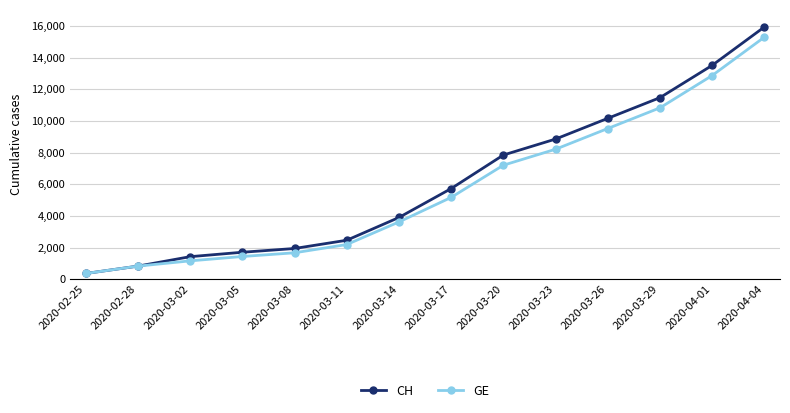

Rank the categories by GE value from highest to lowest.

2020-04-04, 2020-04-01, 2020-03-29, 2020-03-26, 2020-03-23, 2020-03-20, 2020-03-17, 2020-03-14, 2020-03-11, 2020-03-08, 2020-03-05, 2020-03-02, 2020-02-28, 2020-02-25